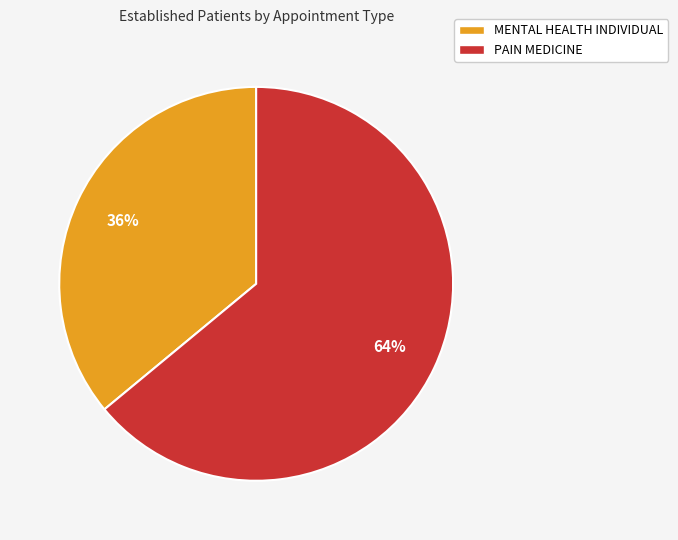

How many segments does this pie chart have?

2